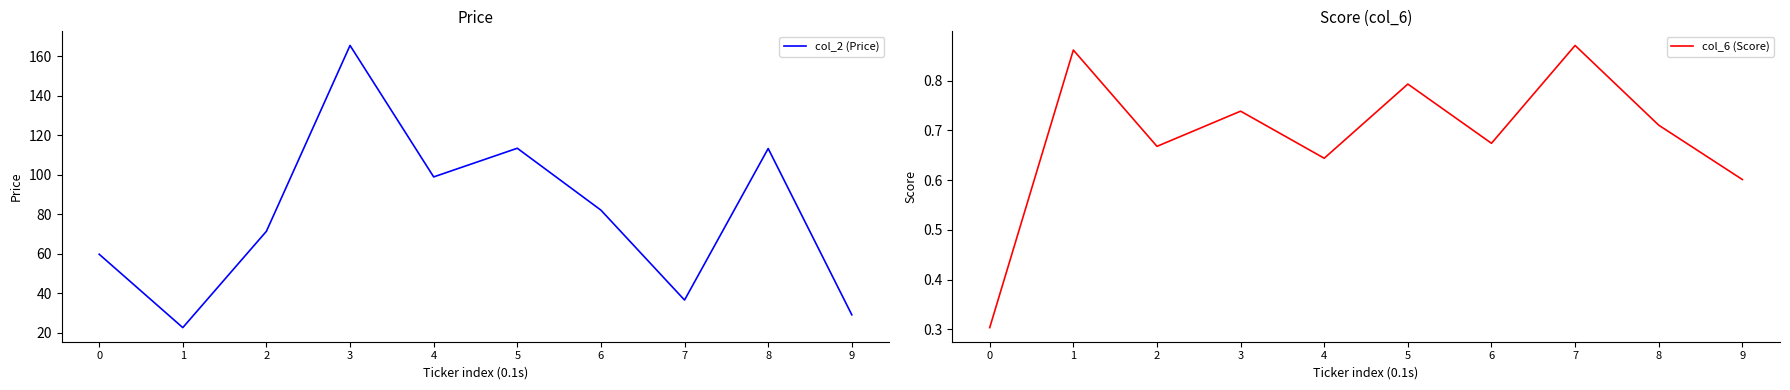

Which category has the highest value across all series?

3